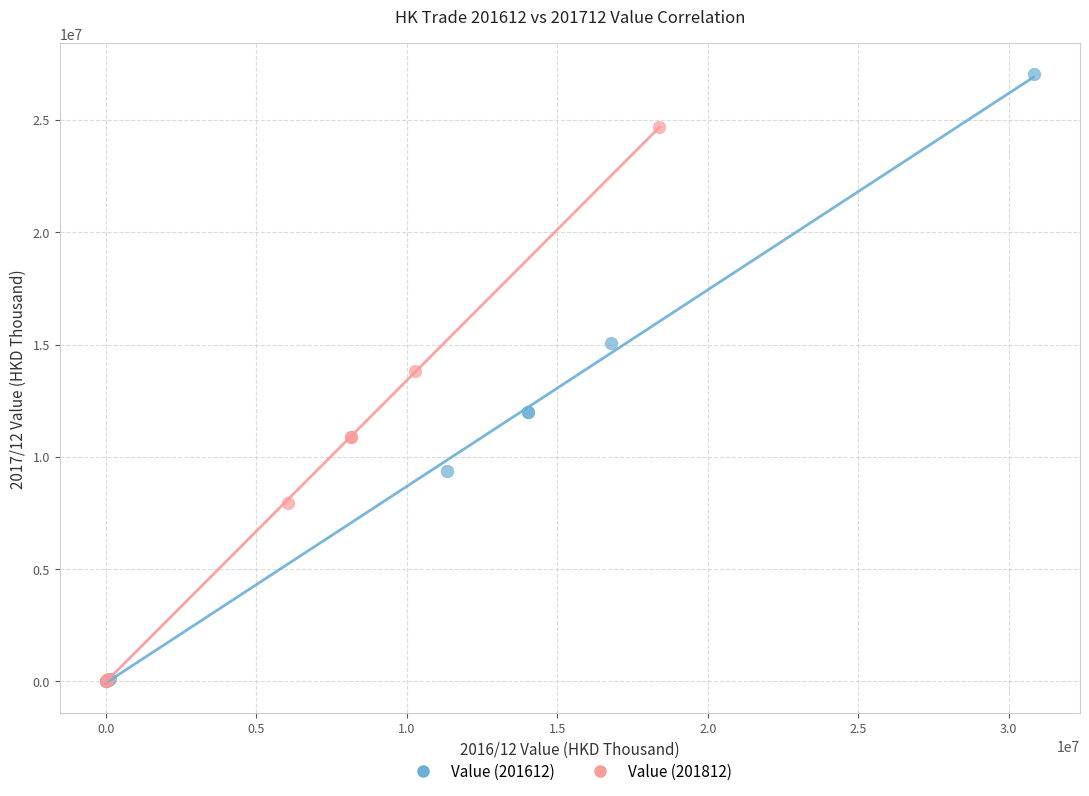

Which series contains the highest Y value?

Value (201612)